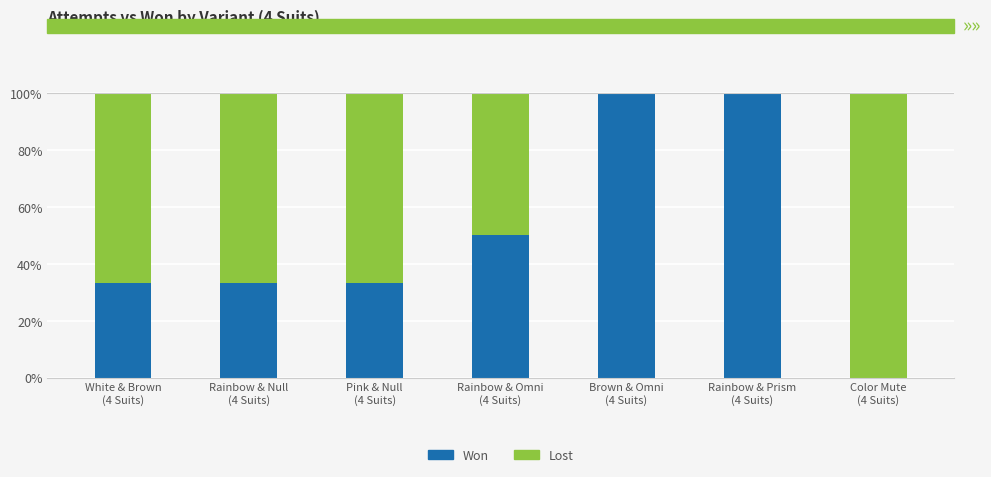

The value of won at White & Brown
(4 Suits) is 43.6. True or false?

False